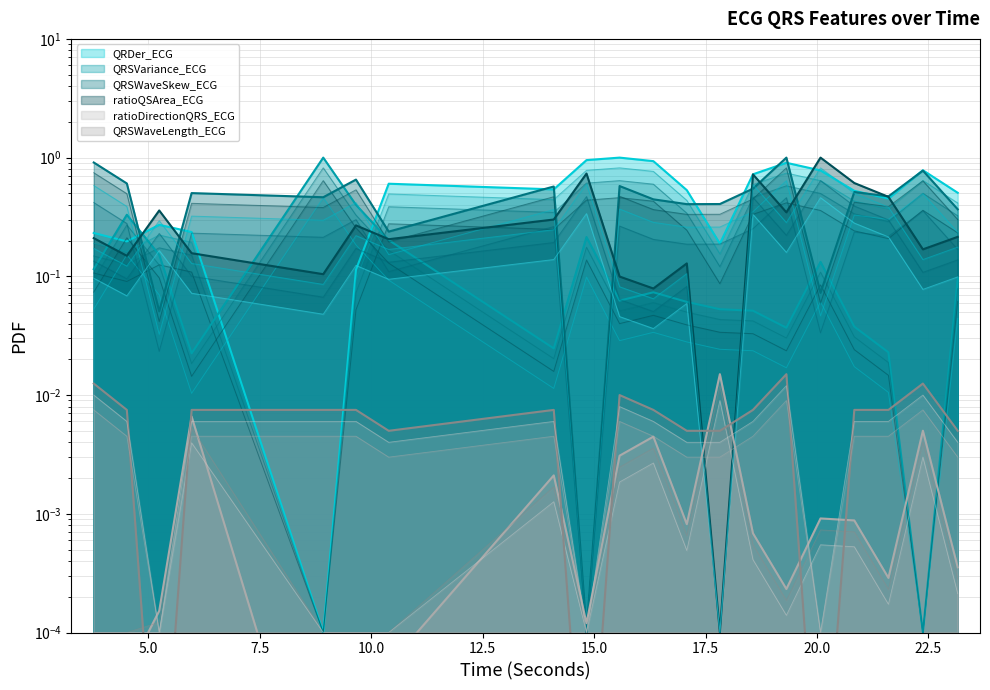

Is it true that QRSWaveSkew_ECG equals 0.0 at QRSVariance_ECG?

False